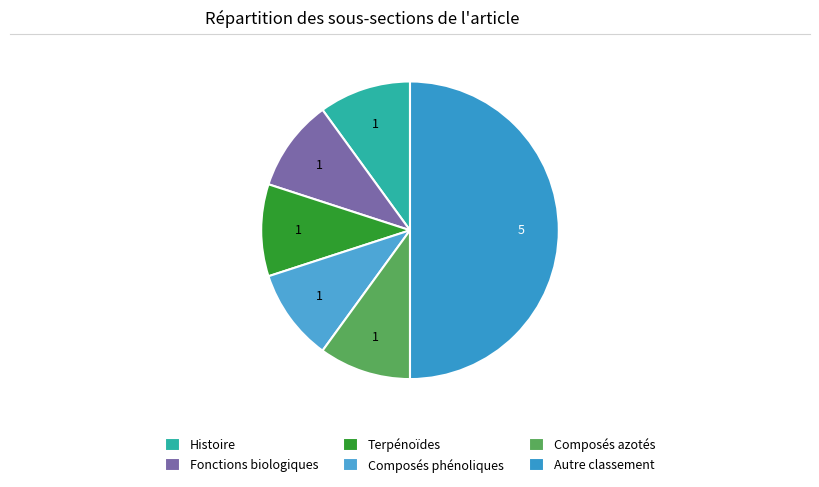

How many segments does this pie chart have?

6